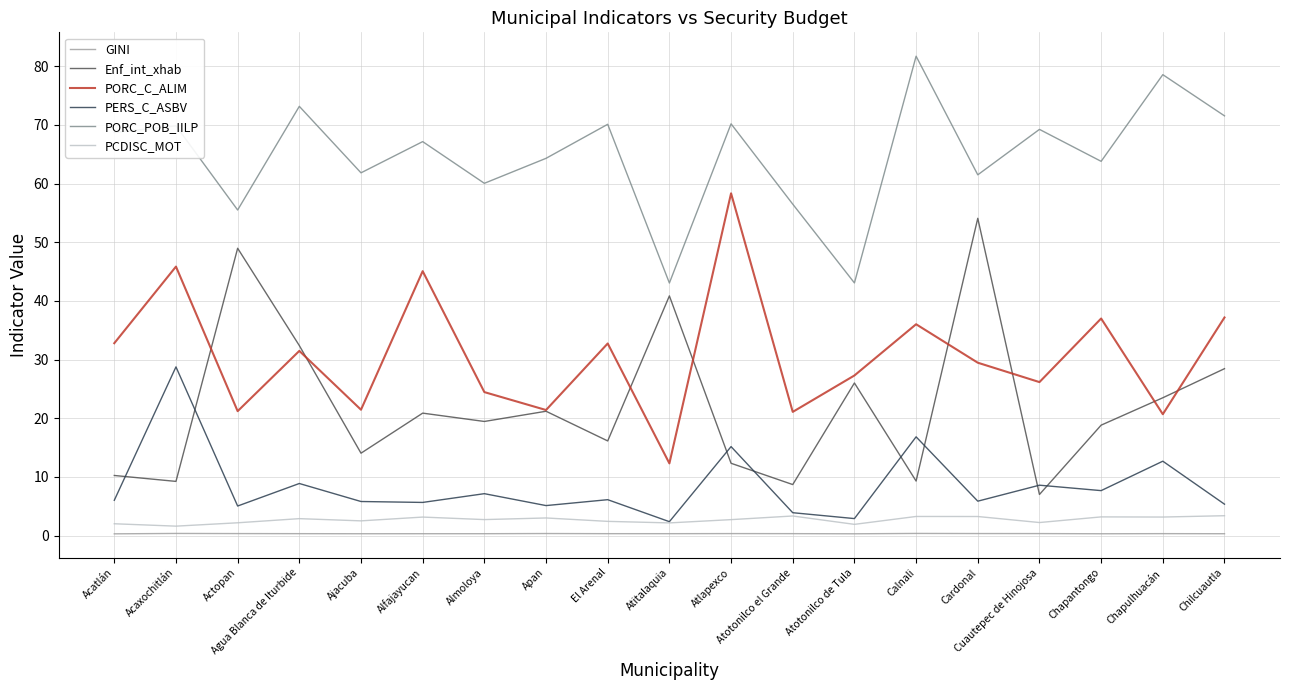

What is the spread (max minus min) of values at Chapulhuacán?

78.3